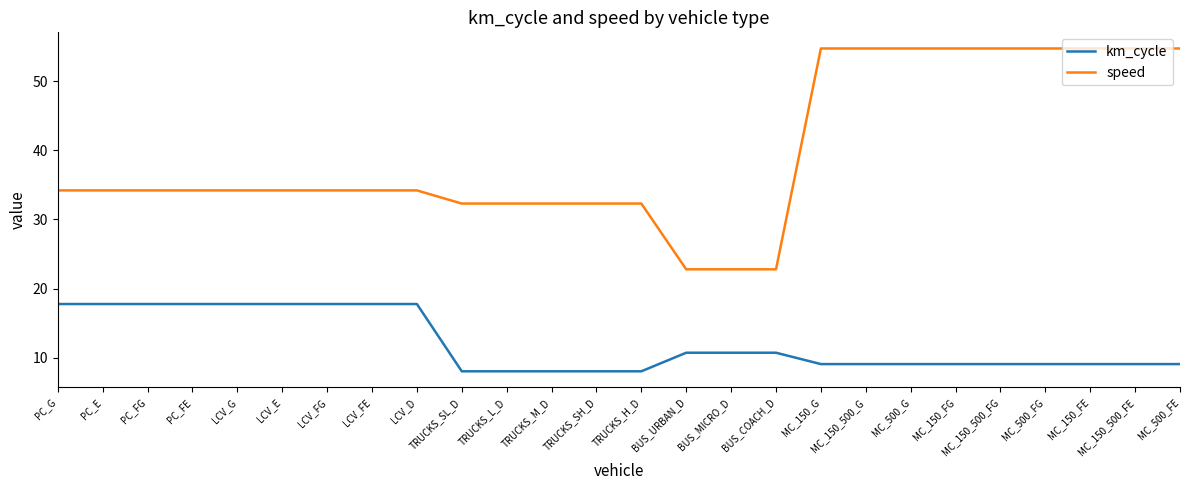

What is the total value across all series at TRUCKS_SL_D?

40.4